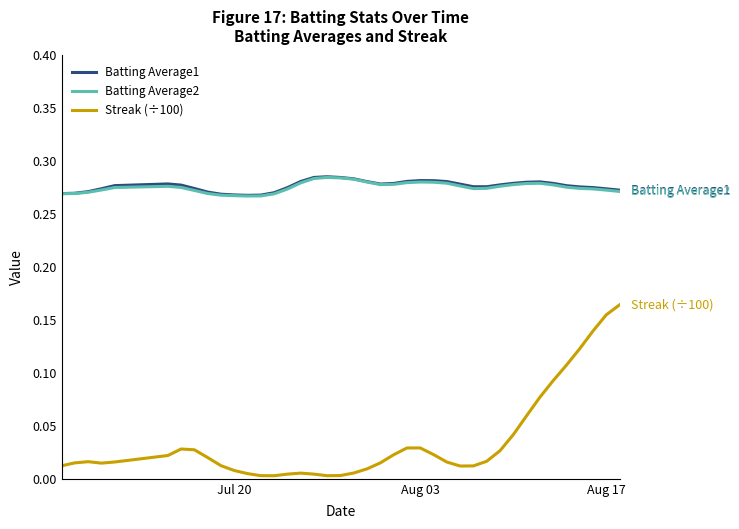

Is this an area chart (filled region under the line)?

No